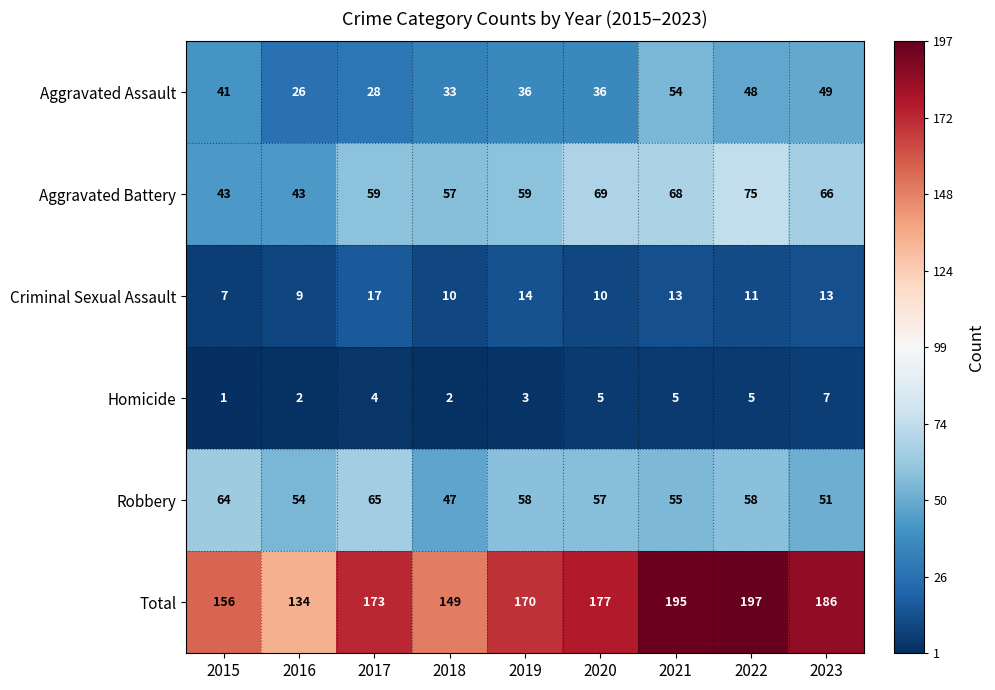

Rank the series by their maximum value, from highest to lowest.

Total, Aggravated Battery, Robbery, Aggravated Assault, Criminal Sexual Assault, Homicide